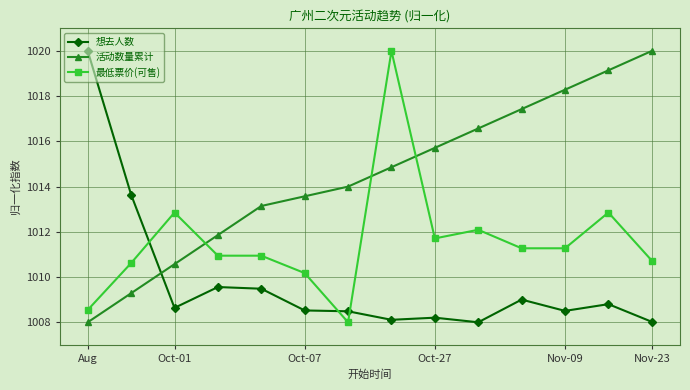

True or false: 想去人数 has more than 1 points higher than both neighbors.

True